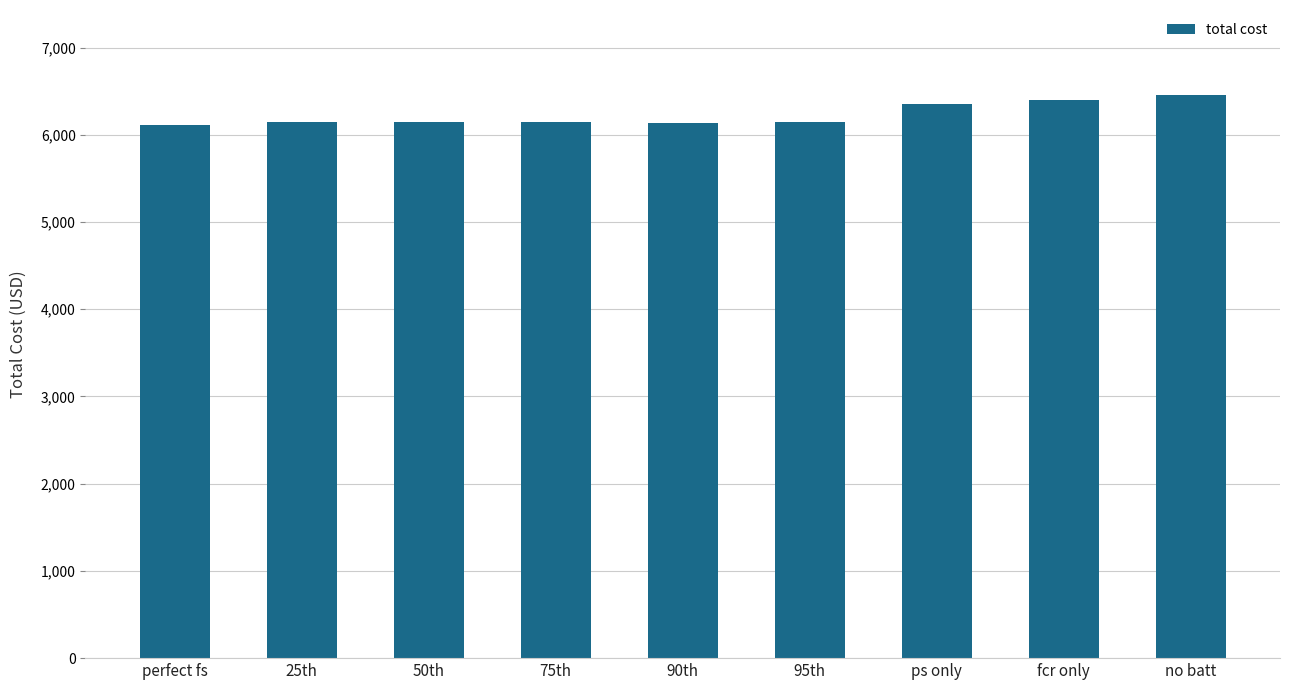

Which category has the highest value across all series?

no batt